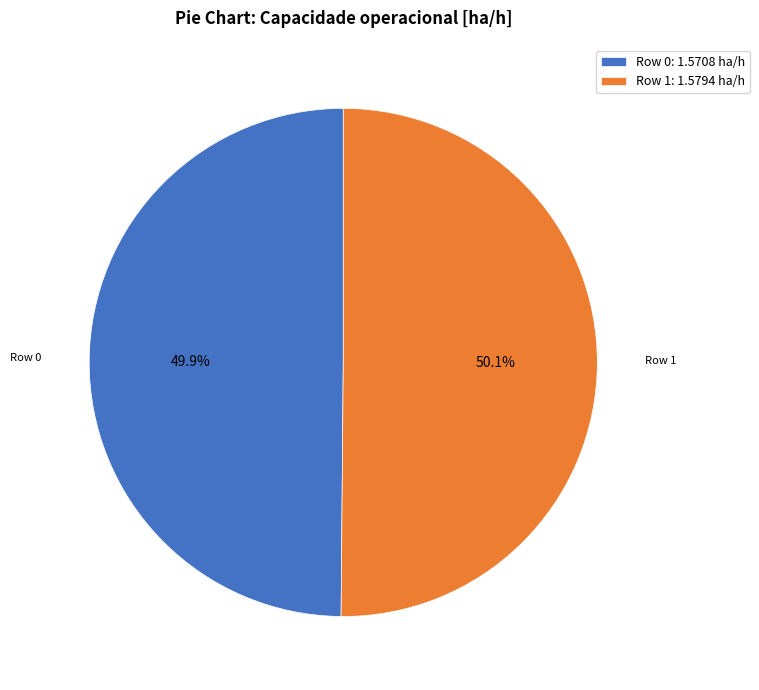

Is there any slice that represents more than half of the pie?

Yes